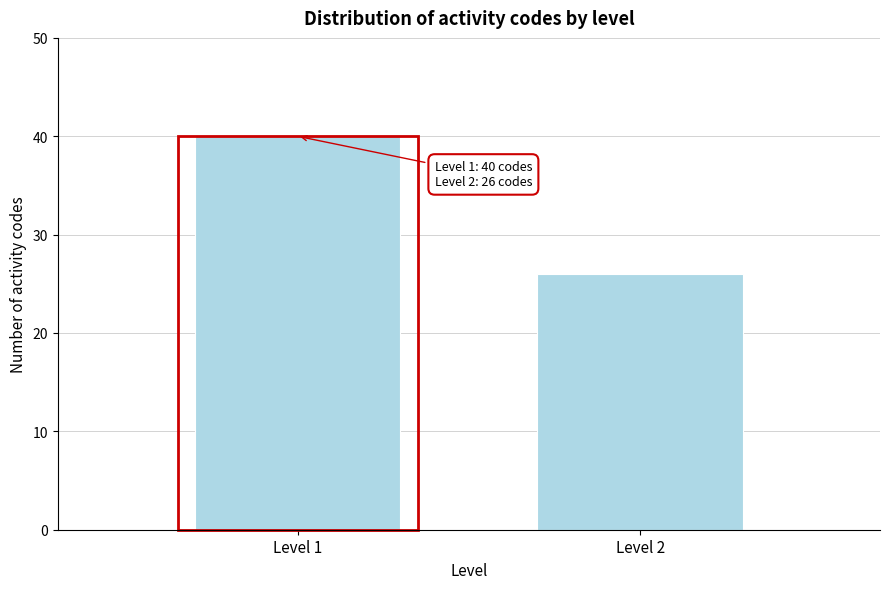

Reading left to right, transcribe all the data shown in this chart.

Level 1=40	Level 2=26